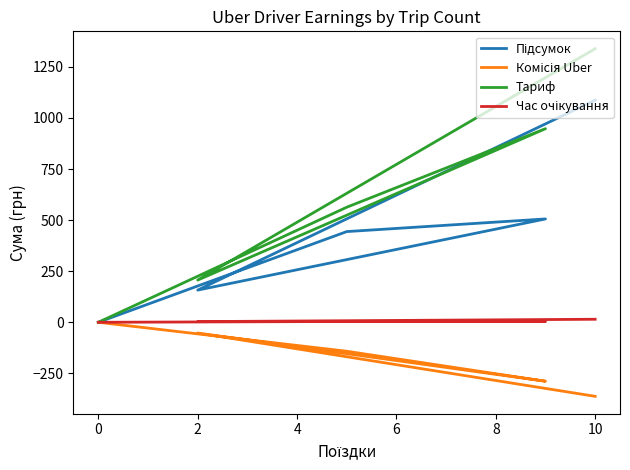

Rank the series by their maximum value, from highest to lowest.

Тариф, Підсумок, Час очікування, Комісія Uber